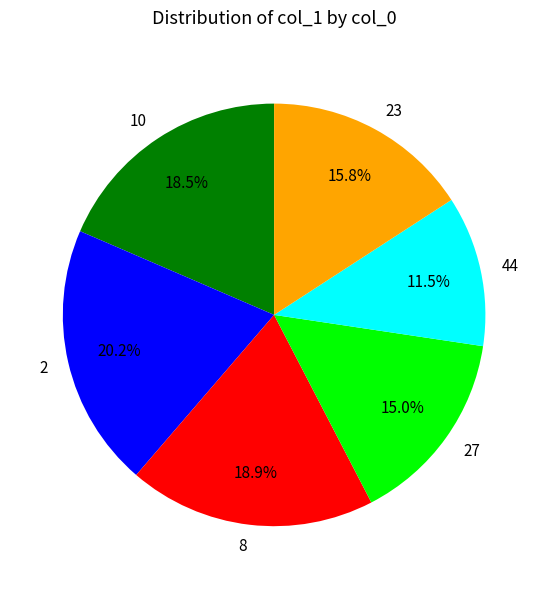

Does 23 represent more than half of the total?

No